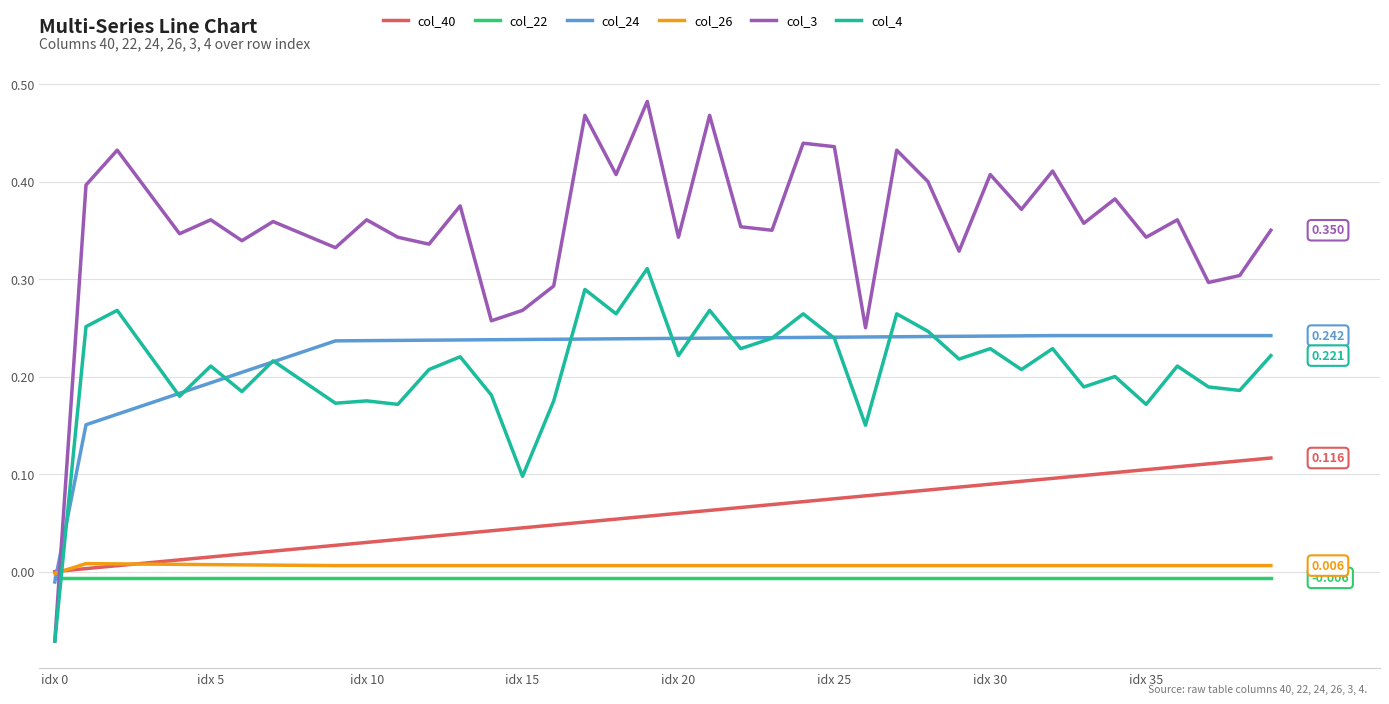

How many lines are shown in the chart?

6